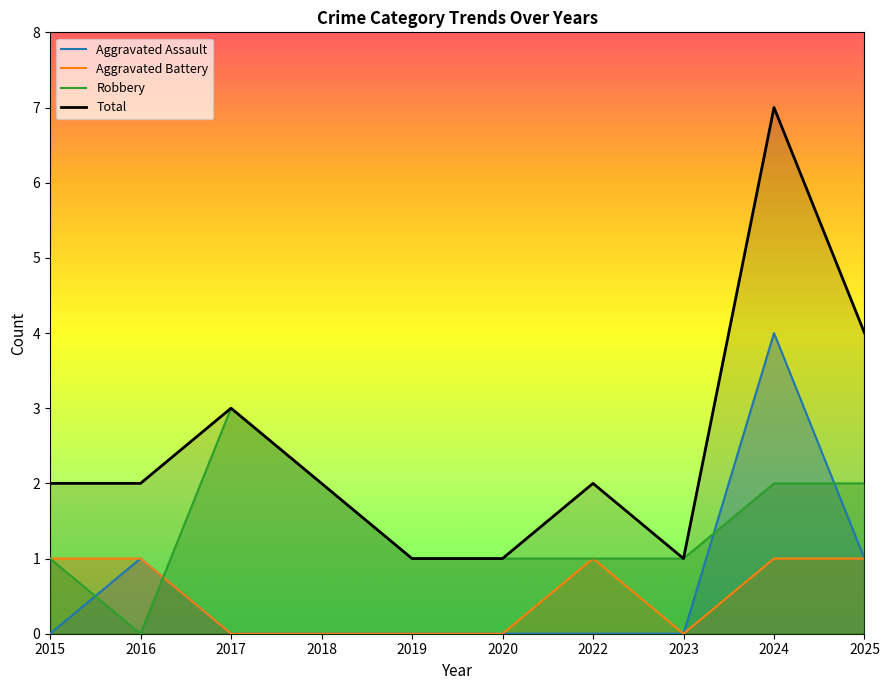

Reading right to left, what are all the values shown in this chart?

Aggravated Assault: 2025=1	2024=4	2023=0	2022=0	2020=0	2019=0	2018=0	2017=0	2016=1	2015=0
Aggravated Battery: 2025=1	2024=1	2023=0	2022=1	2020=0	2019=0	2018=0	2017=0	2016=1	2015=1
Robbery: 2025=2	2024=2	2023=1	2022=1	2020=1	2019=1	2018=2	2017=3	2016=0	2015=1
Total: 2025=4	2024=7	2023=1	2022=2	2020=1	2019=1	2018=2	2017=3	2016=2	2015=2